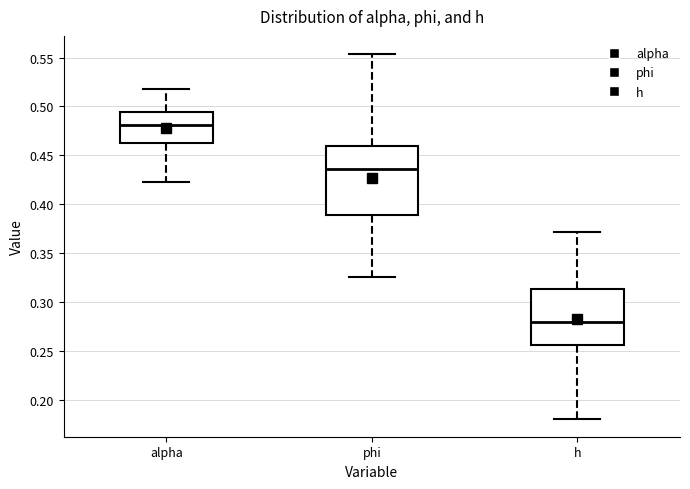

Where does the upper whisker of the box for alpha end on the y-axis? The values are not printed on the chart, so give them approximately, as read against the axis.

0.520